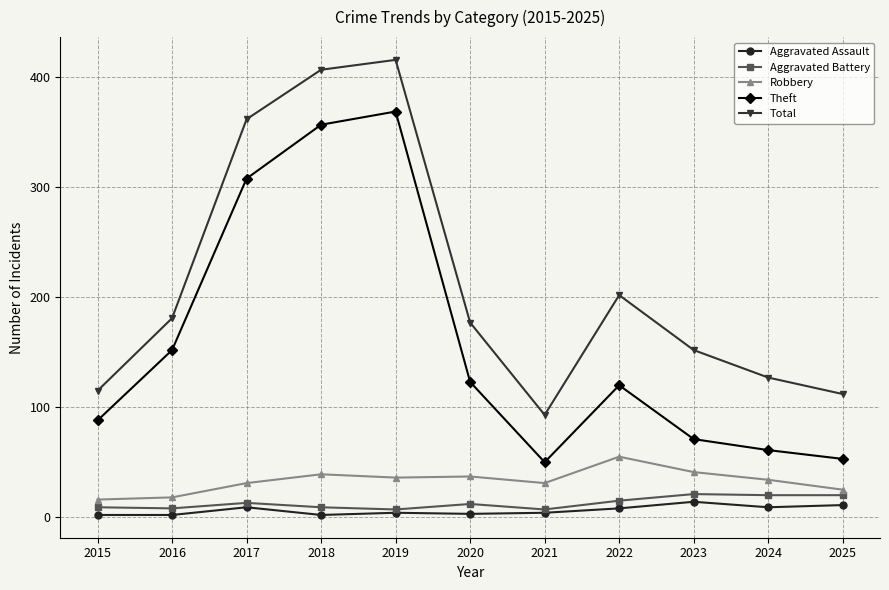

Read the Aggravated Assault value at 2025, to the nearest 10.

10